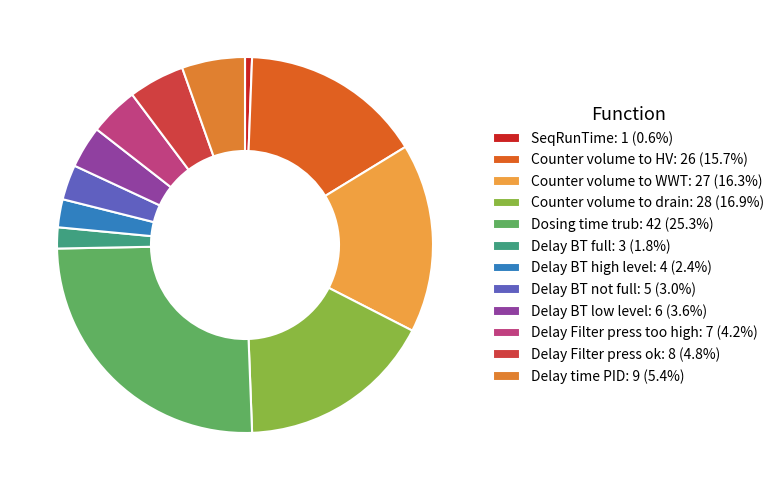

What percentage is NOT represented by Delay time PID?

94.6%